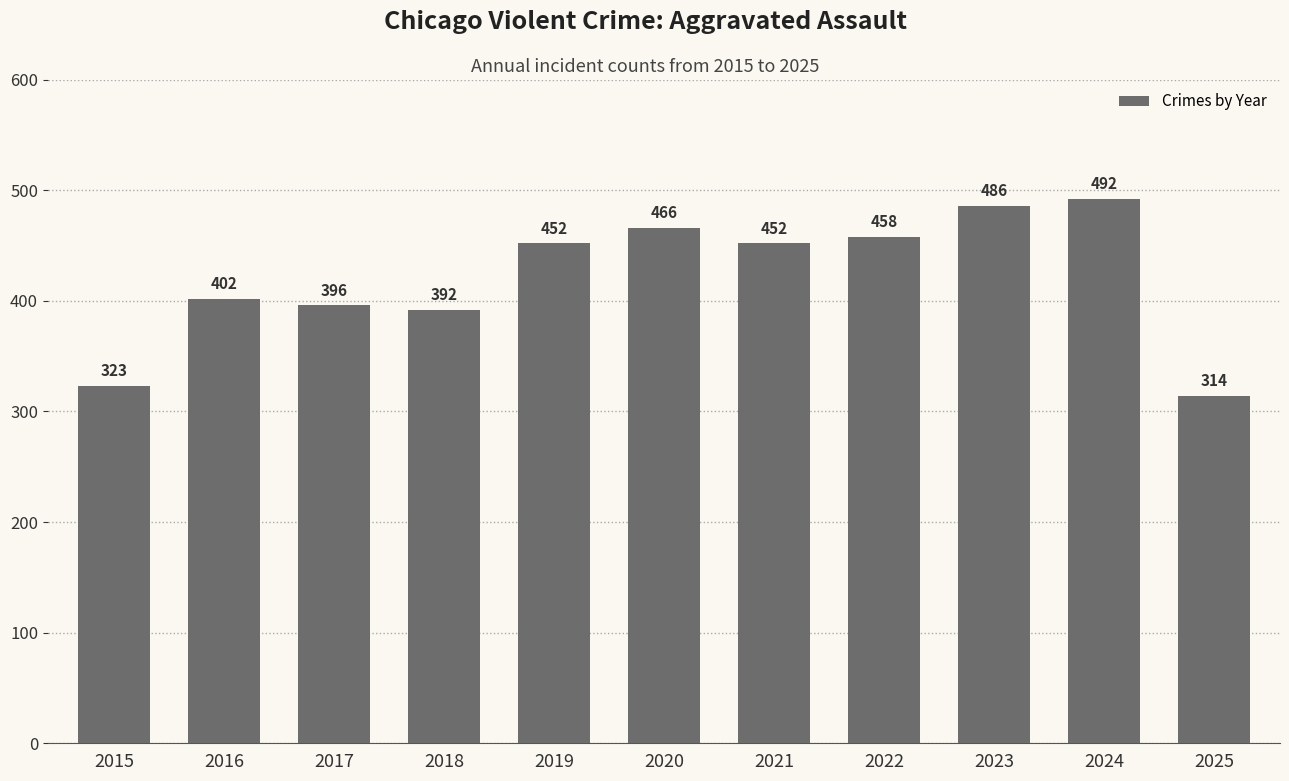

What is the value of the 11th bar from the left?

314